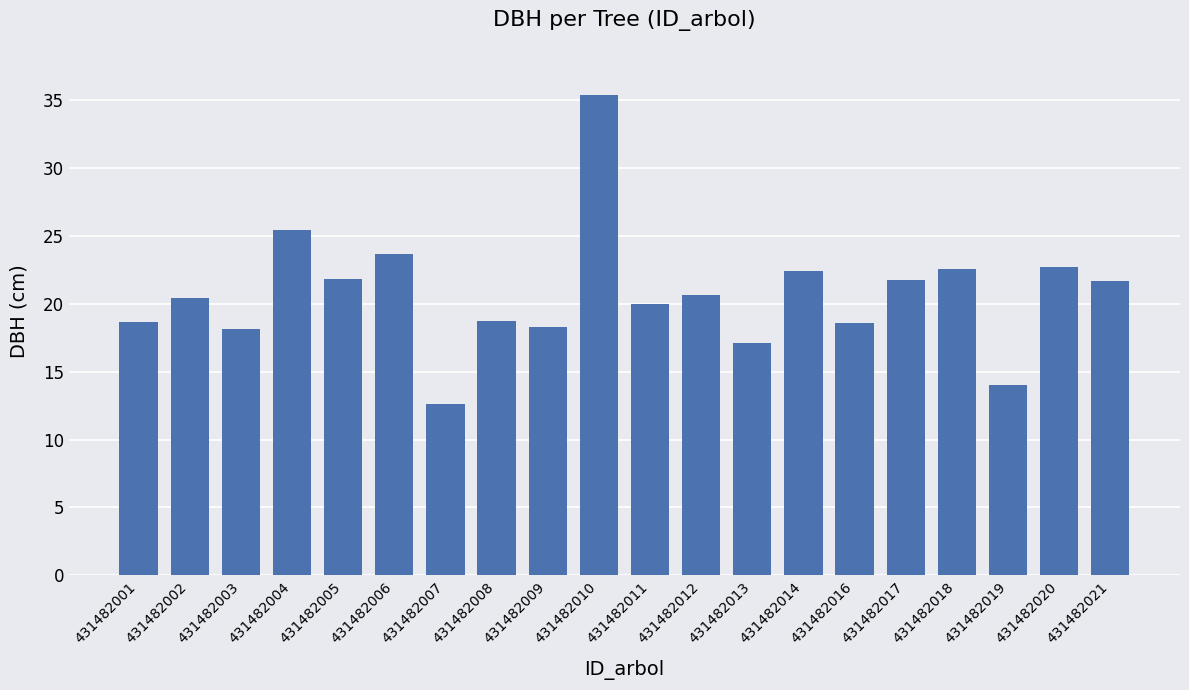

Where does the data first go above 20?

431482002